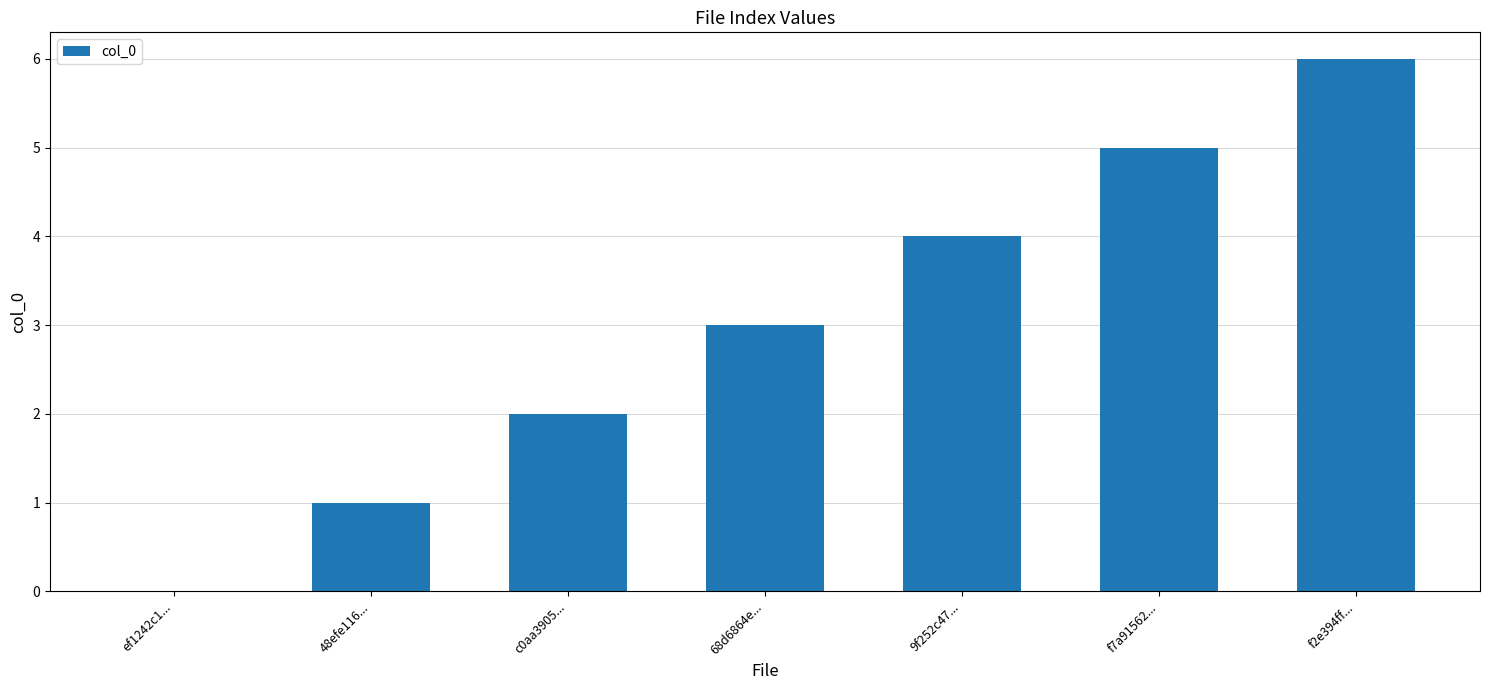

What is the sum of the values at f7a91562... and 48efe116...?

6